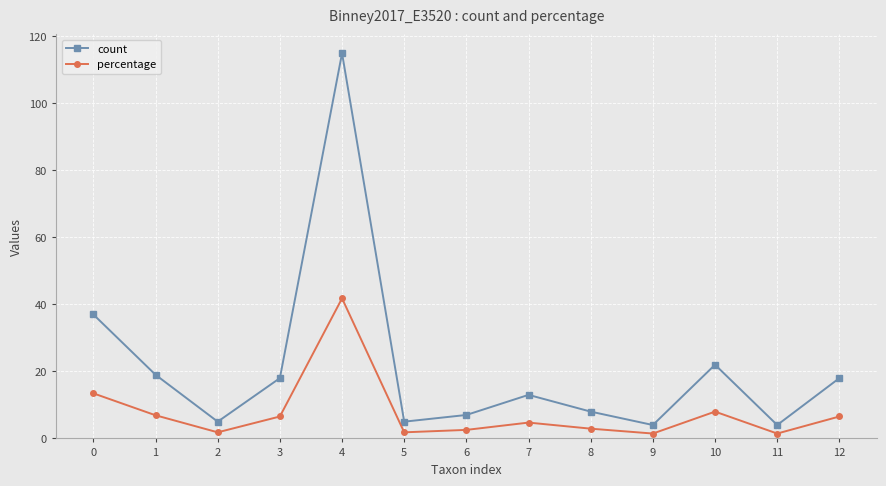

At which label does count reach its peak?

4